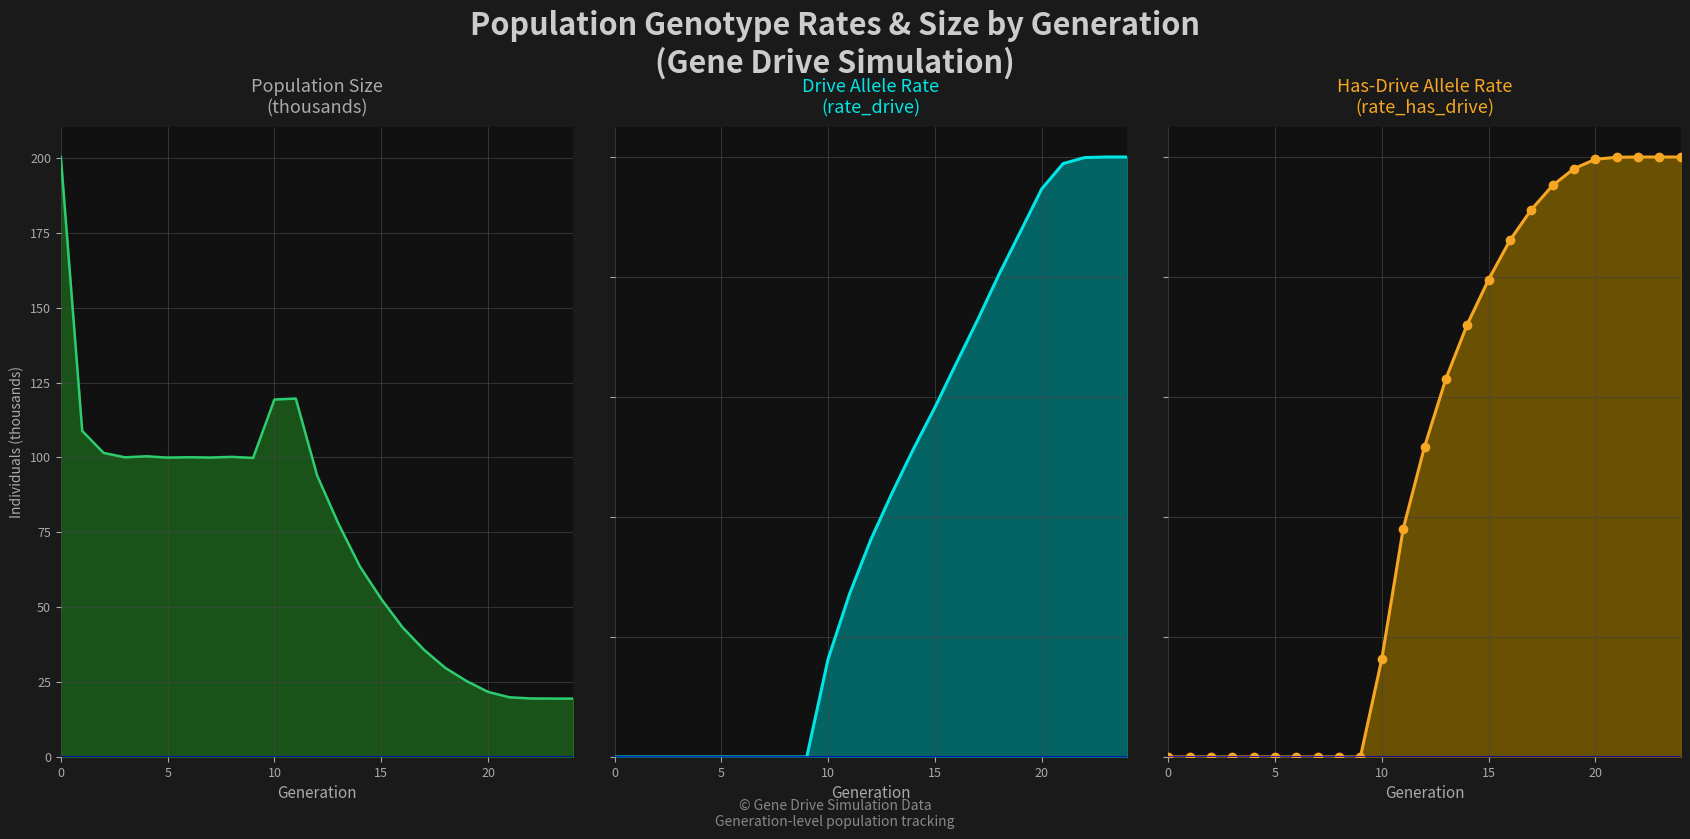

How many data points in rate_has_drive are above 0?

15